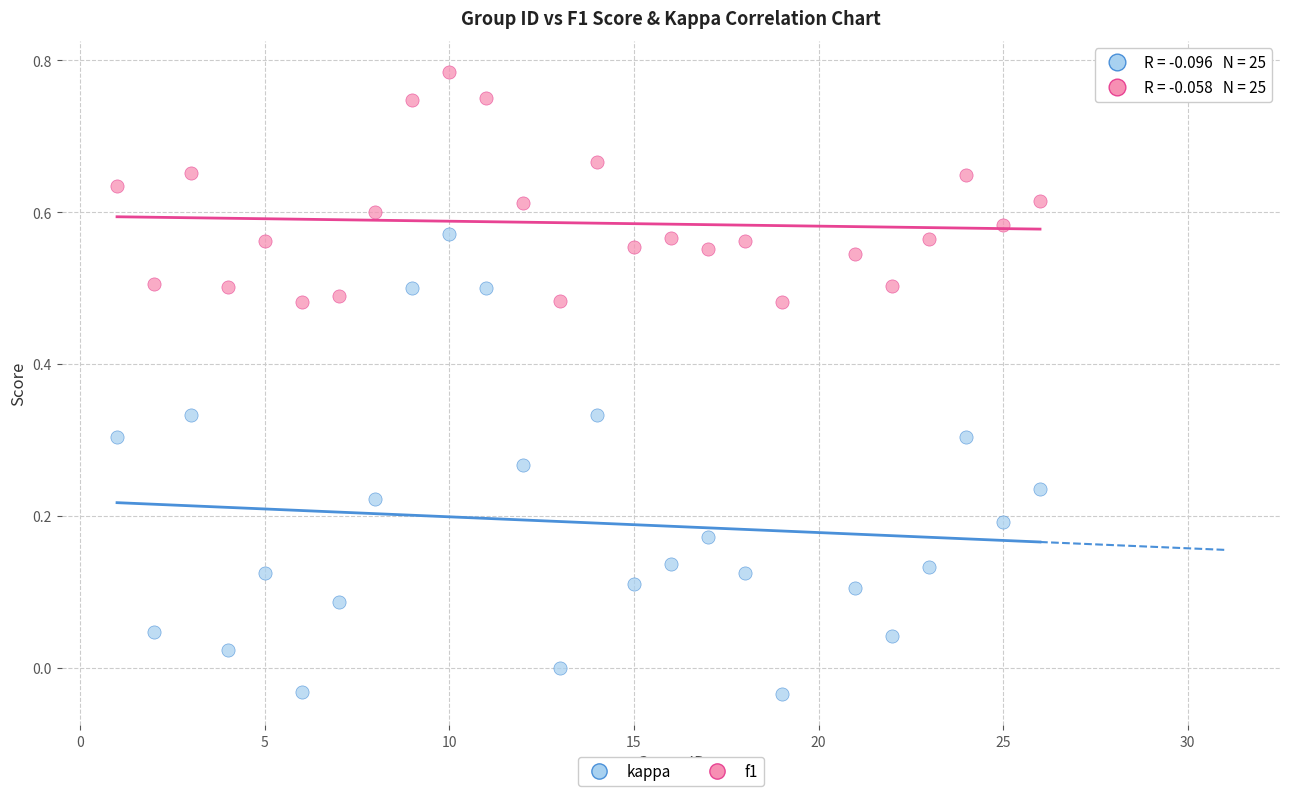

Across all data points, what is the range of X values (max minus min)?

25.0